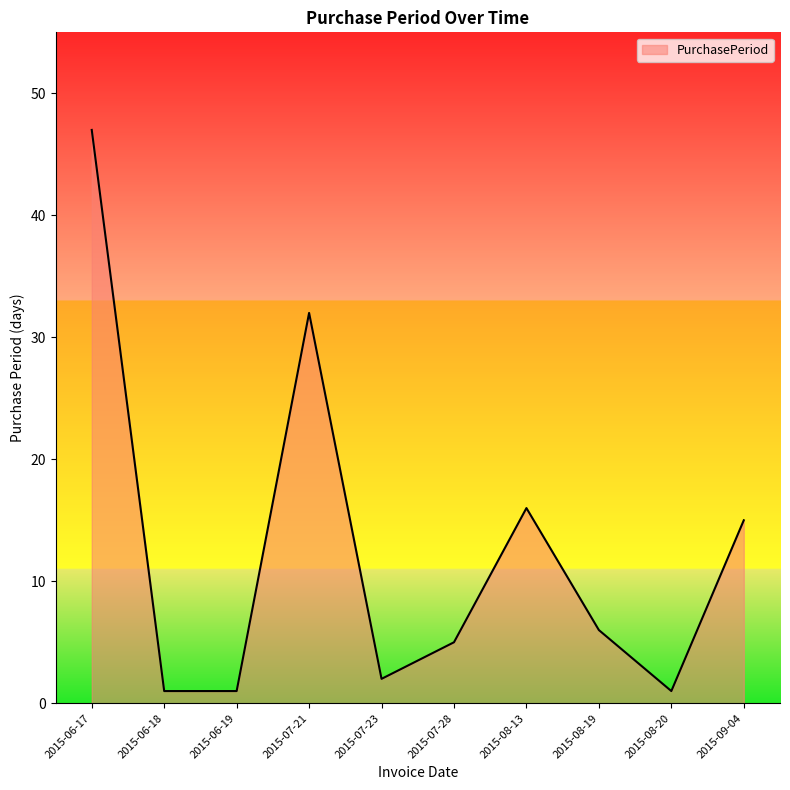

Between 2015-06-19 and 2015-07-28, which is larger?

2015-07-28